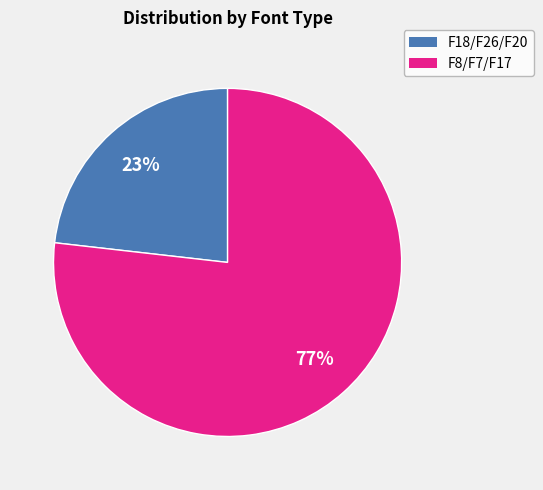

Is the sum of F8/F7/F17 and F18/F26/F20 greater than half?

Yes